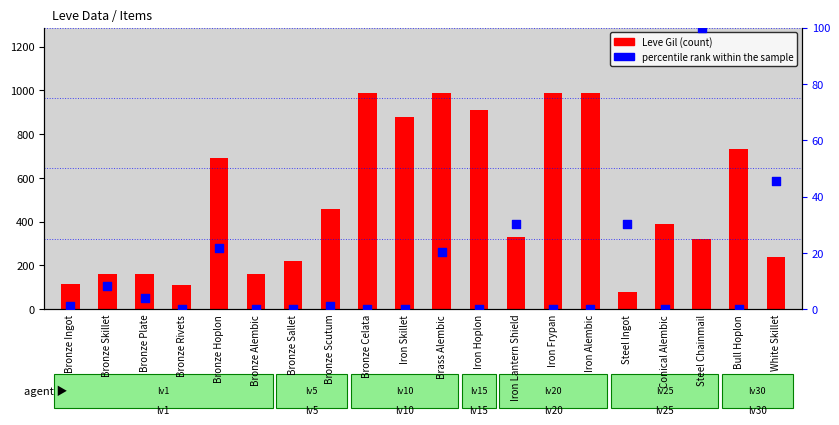

Which series contains the lowest Y value?

percentile rank within the sample